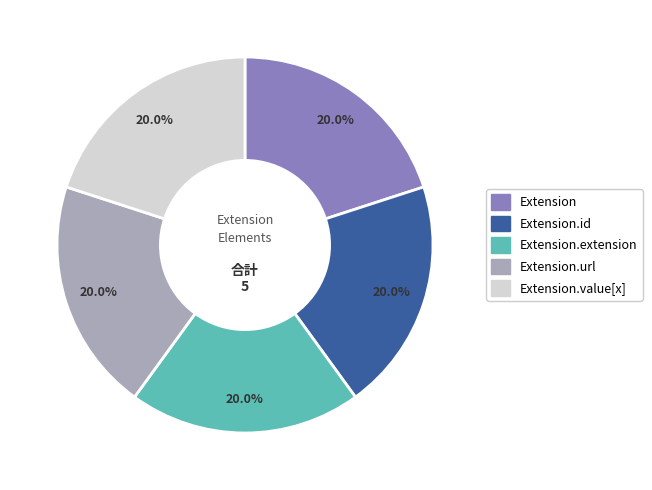

Is there any slice that represents more than half of the pie?

No